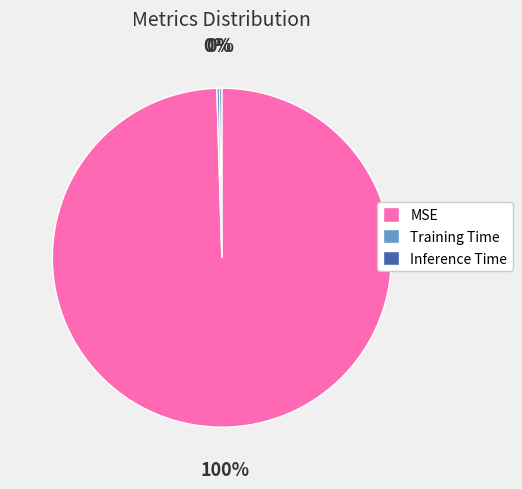

Is it true that MSE is 100% of the pie?

True